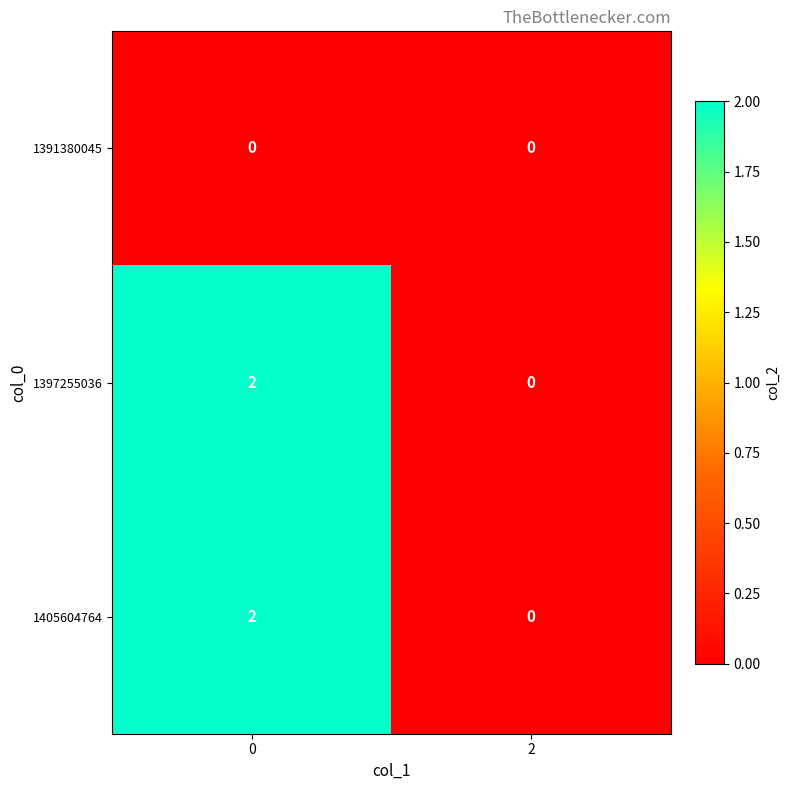

The 1391380045 series shows 0 at 2. True or false?

True